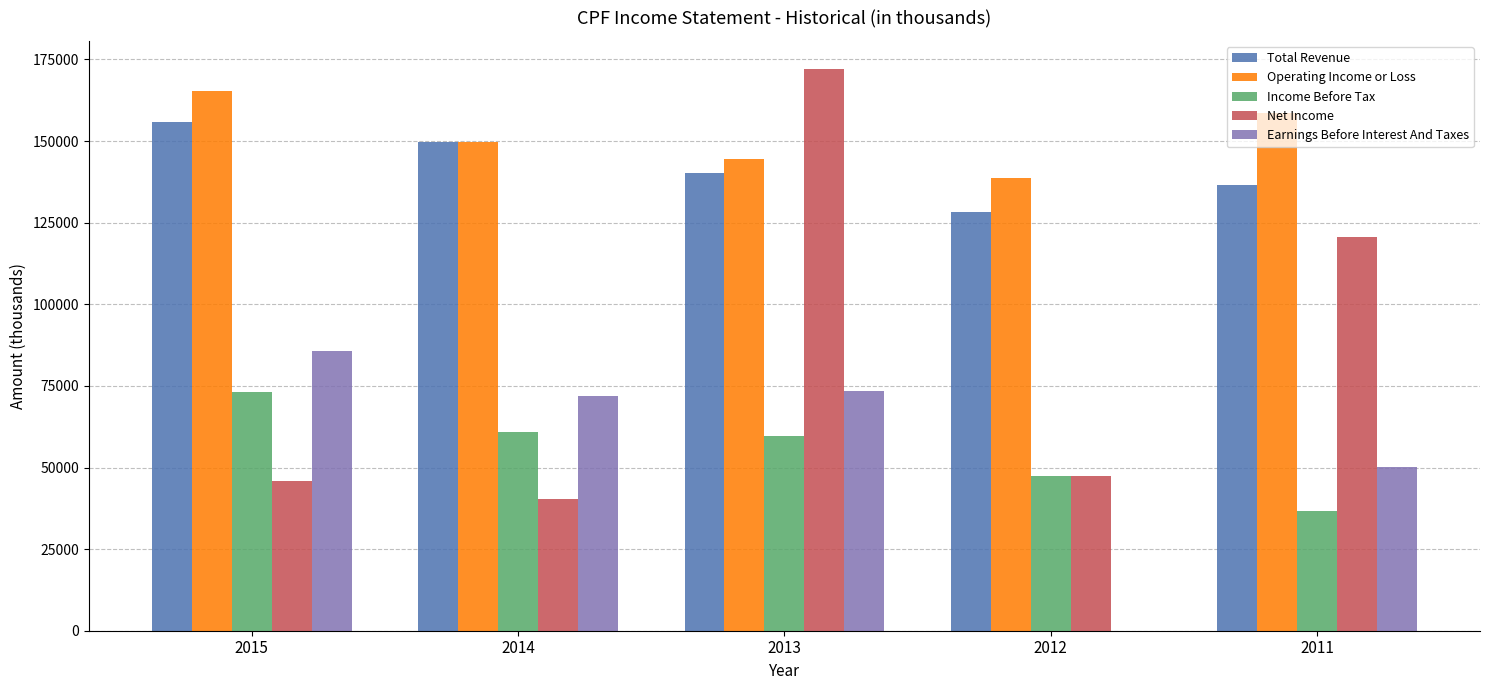

Reading left to right, transcribe all the data shown in this chart.

Total Revenue: 2015=156000	2014=149800	2013=140300	2012=128400	2011=136500
Operating Income or Loss: 2015=165200	2014=149800	2013=144400	2012=138600	2011=158500
Income Before Tax: 2015=73000	2014=60800	2013=59800	2012=47400	2011=36600
Net Income: 2015=45900	2014=40500	2013=172100	2012=47400	2011=120500
Earnings Before Interest And Taxes: 2015=85700	2014=72000	2013=73300	2012=0	2011=50300